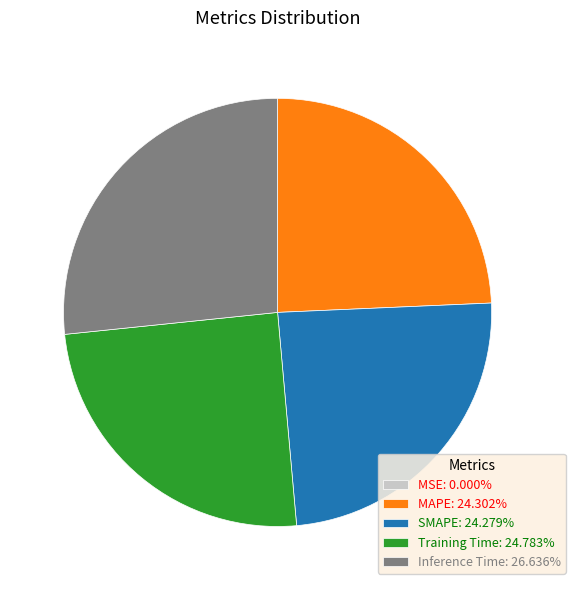

Do MAPE: 24.302% and SMAPE: 24.279% together represent more than half of the pie?

No